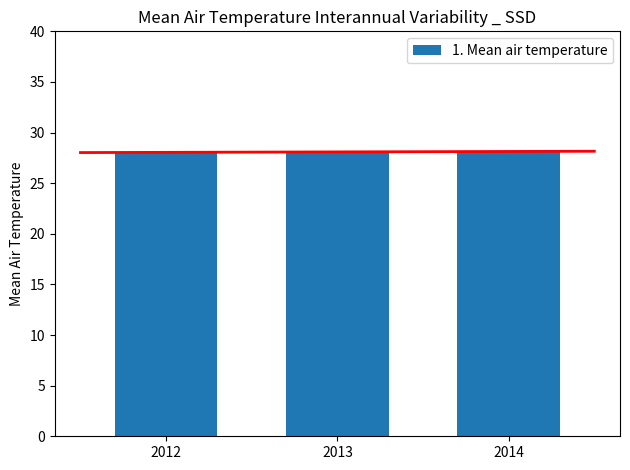

What is the change in value from 2012 to 2014?

+0.1